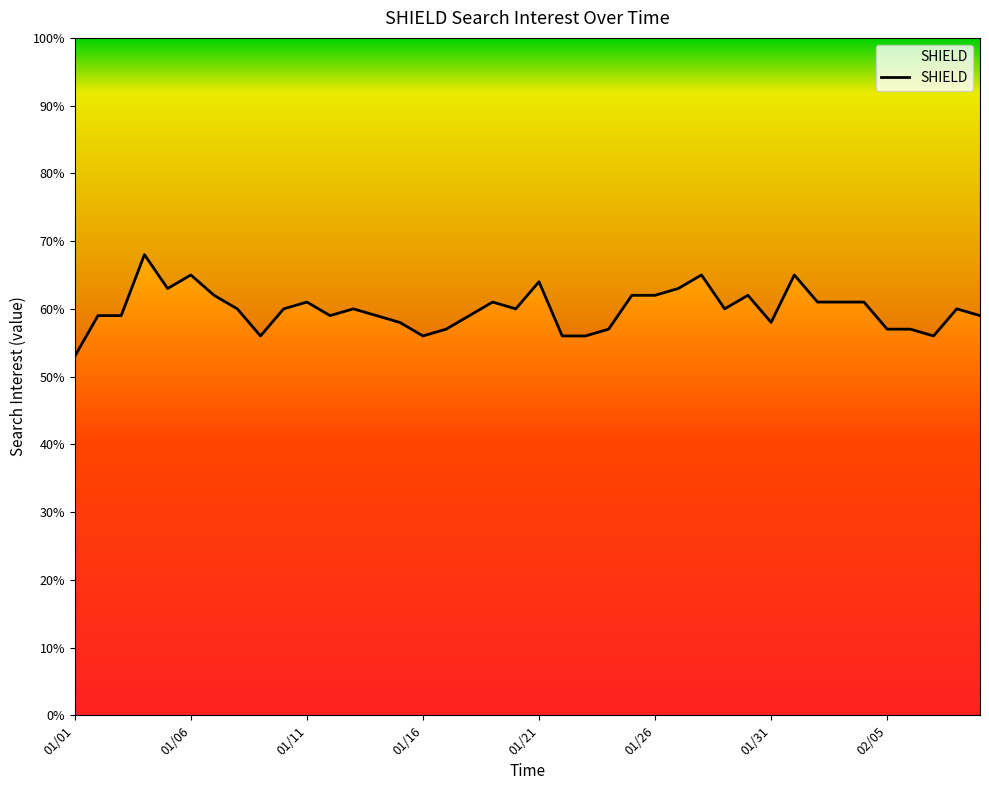

True or false: there are more than 0 points higher than both neighbors.

True